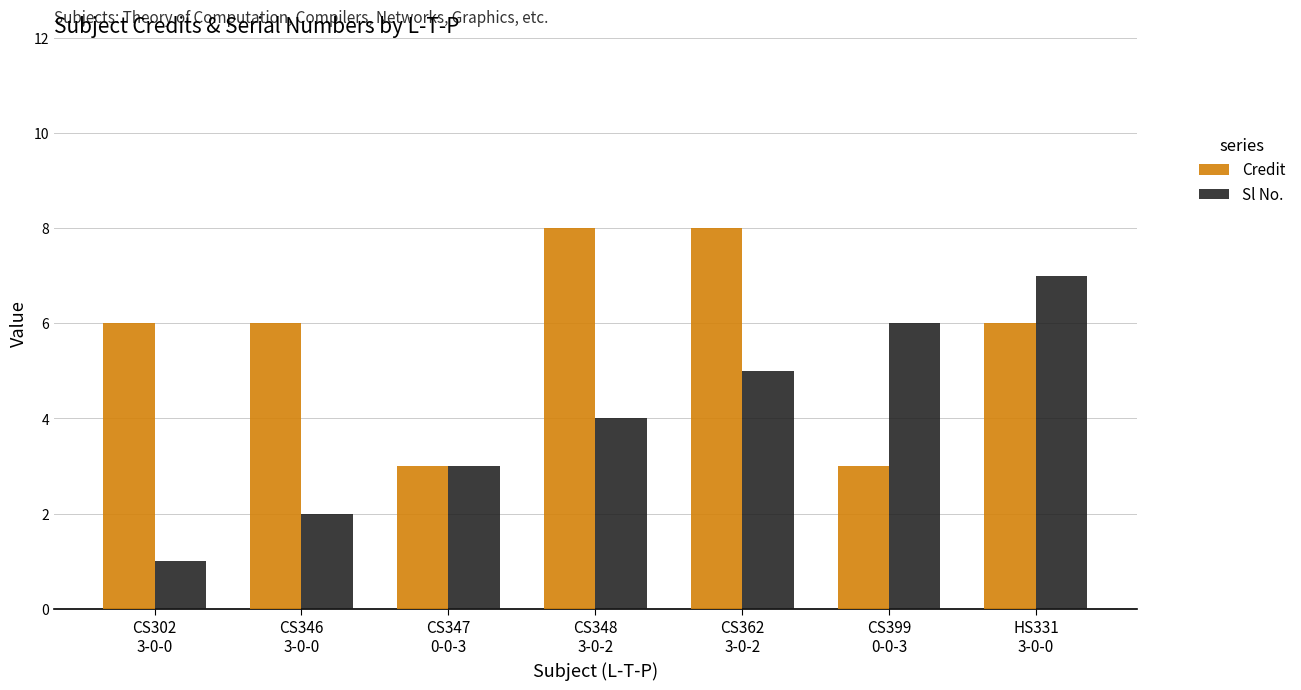

What is the total value across all series at CS347
0-0-3?

6